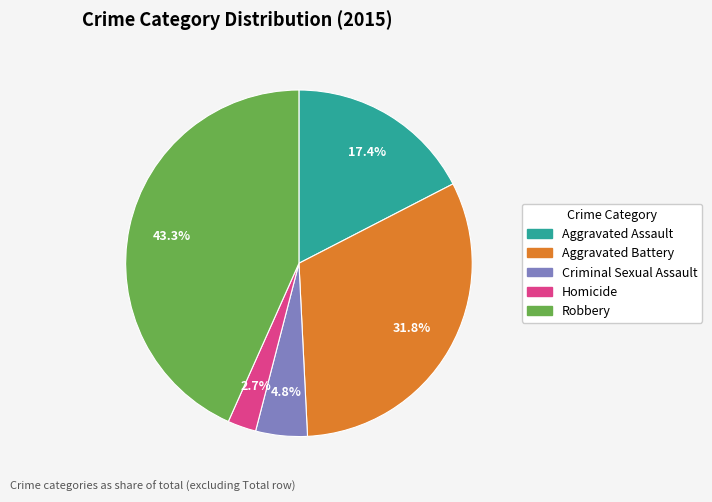

Between Robbery and Aggravated Battery, which is larger?

Robbery